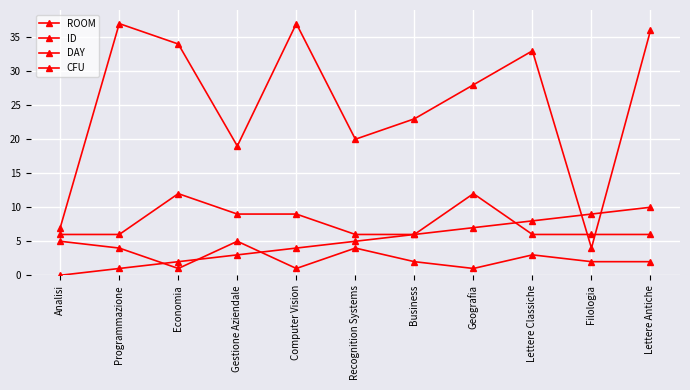

Does the chart have visible grid lines?

Yes